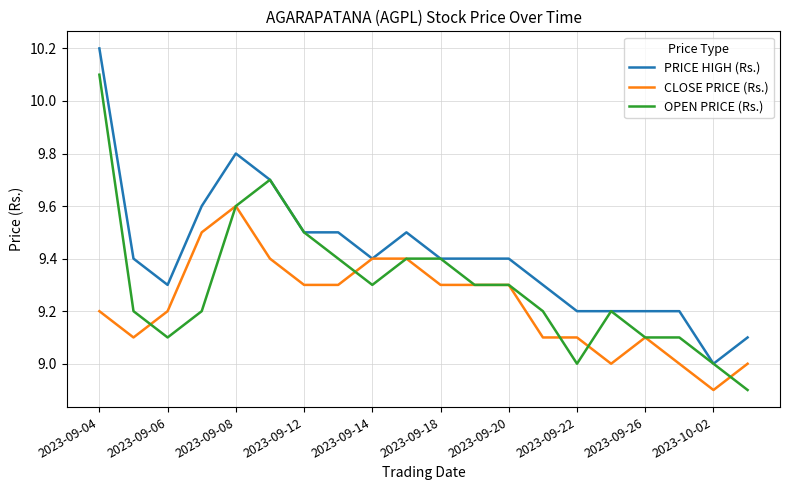

List the series in order of their peak value, lowest first.

CLOSE PRICE (Rs.), OPEN PRICE (Rs.), PRICE HIGH (Rs.)